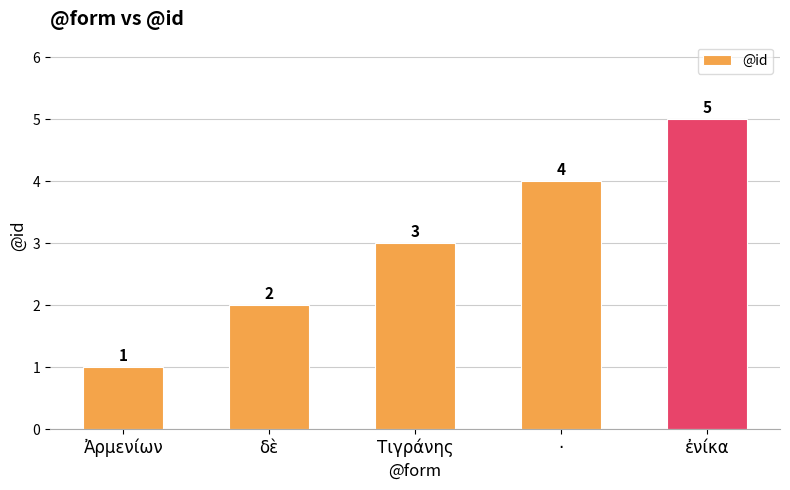

Are the bars horizontal?

No